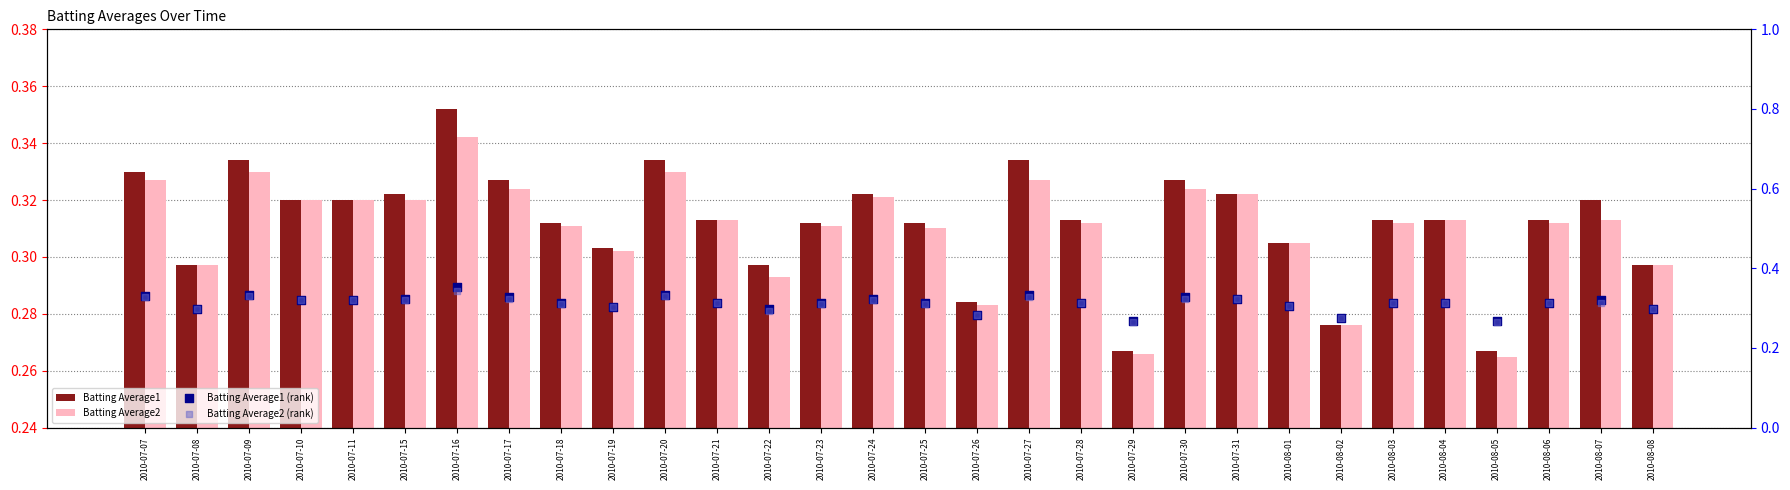

Is the value of Batting Average2 (rank) at 2010-07-16 greater than the value of Batting Average2 at 2010-07-09?

Yes